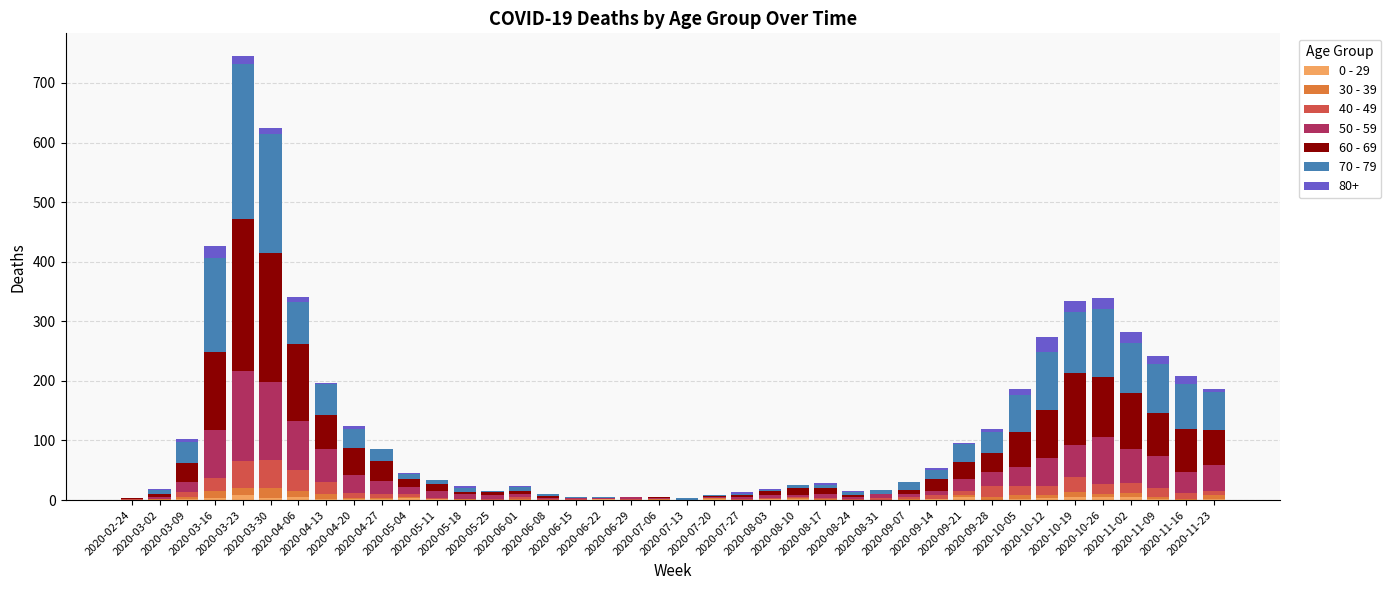

Between 2020-04-06 and 2020-08-31, which series saw the biggest shift?

60 - 69